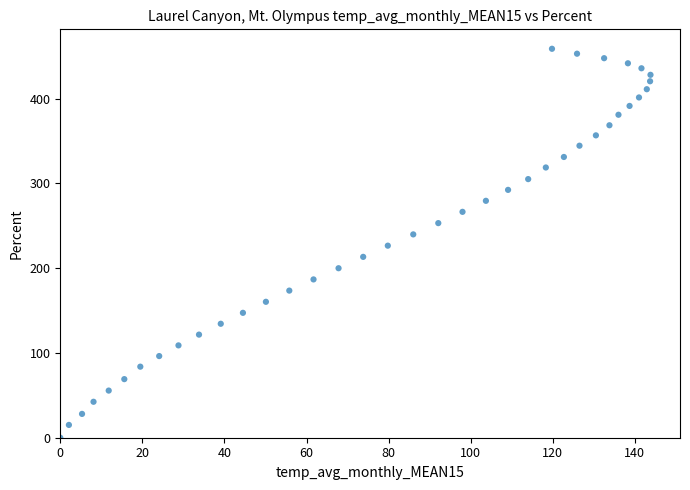

What is the range of X values (max minus min)?

143.8